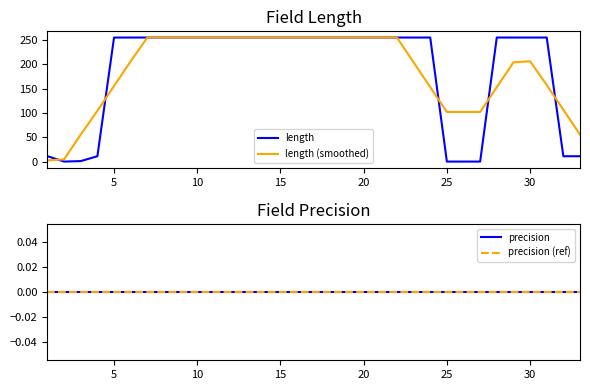

The value of length at 5 is 55.2. True or false?

False